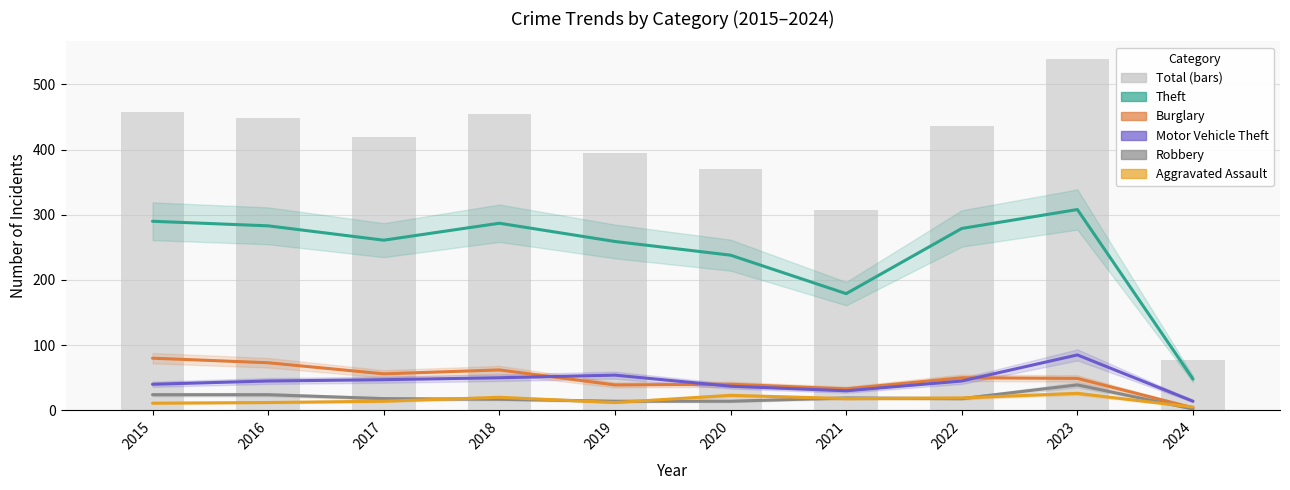

Which category has the highest value in the Theft series?

2023